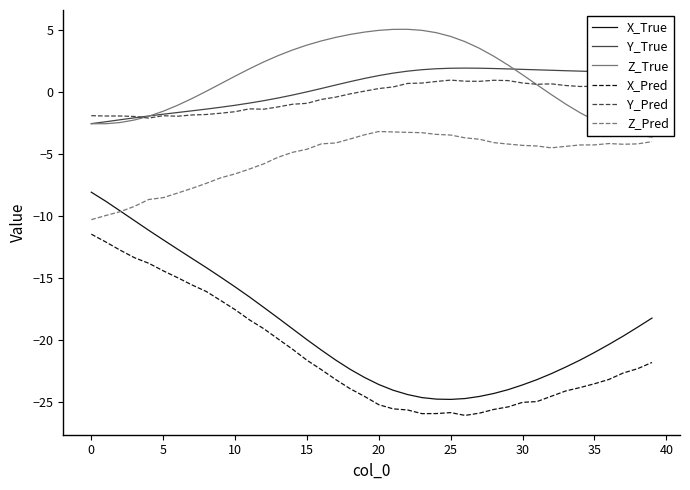

What is the lowest value of the X_True series?

-24.8